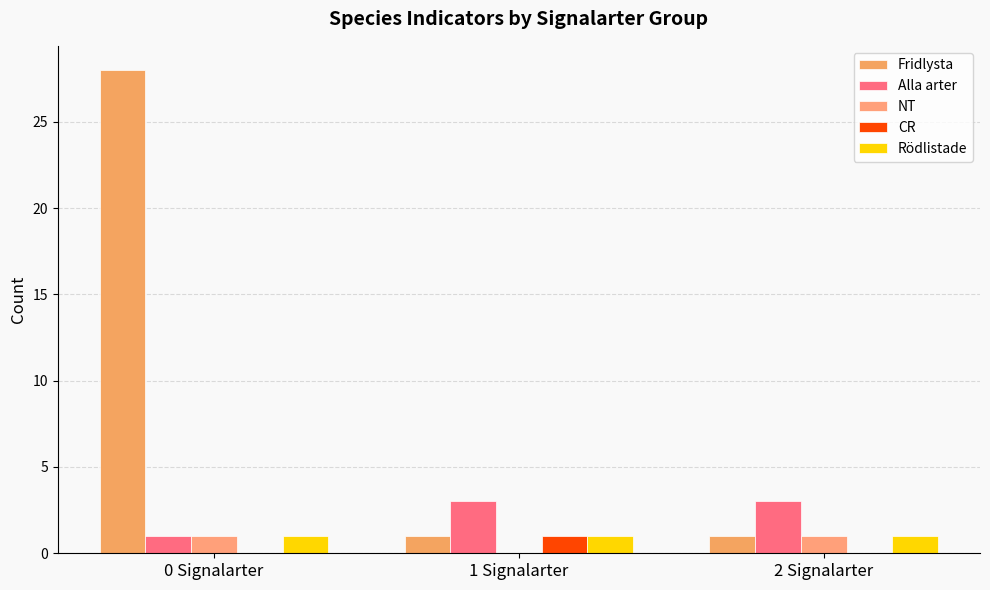

Reading left to right, extract all data points from this chart.

Fridlysta: 0 Signalarter=28	1 Signalarter=1	2 Signalarter=1
Alla arter: 0 Signalarter=1	1 Signalarter=3	2 Signalarter=3
NT: 0 Signalarter=1	1 Signalarter=0	2 Signalarter=1
CR: 0 Signalarter=0	1 Signalarter=1	2 Signalarter=0
Rödlistade: 0 Signalarter=1	1 Signalarter=1	2 Signalarter=1